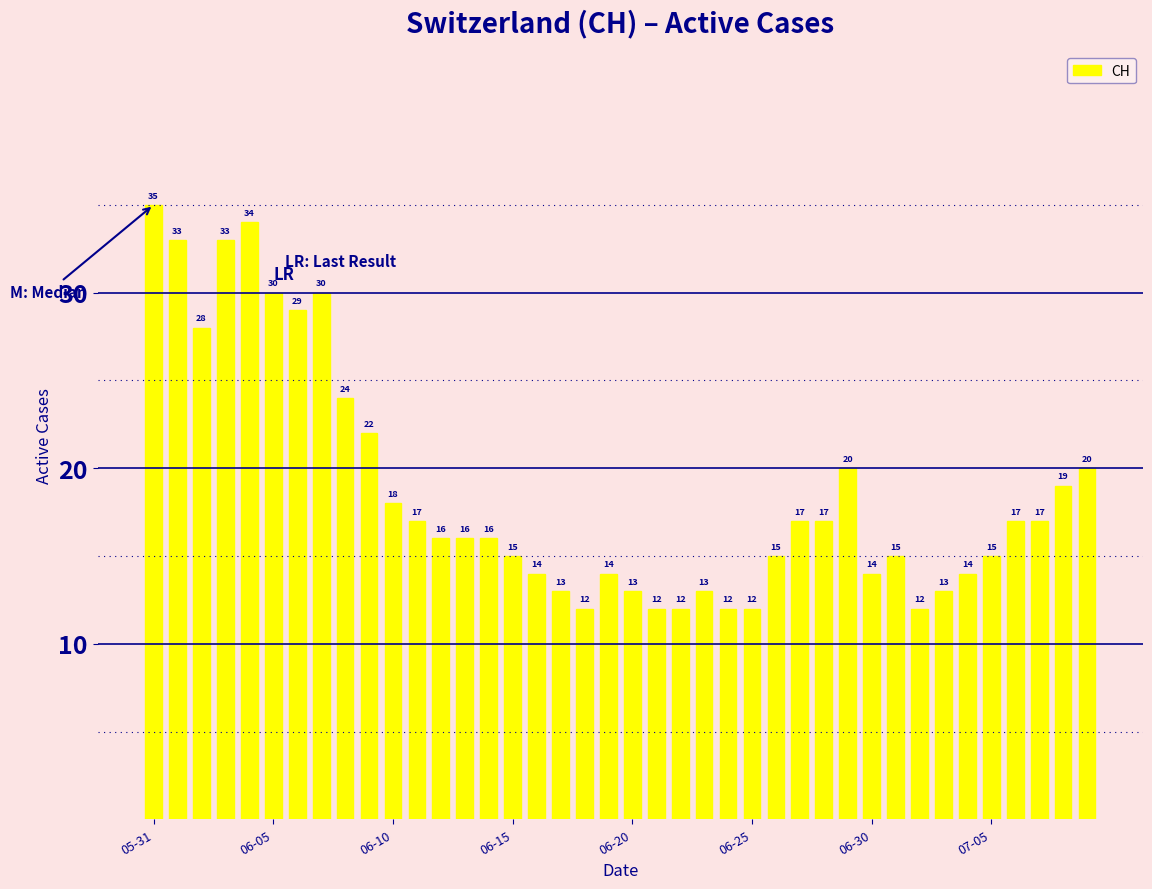

What is the difference between the second highest and second lowest values?

22